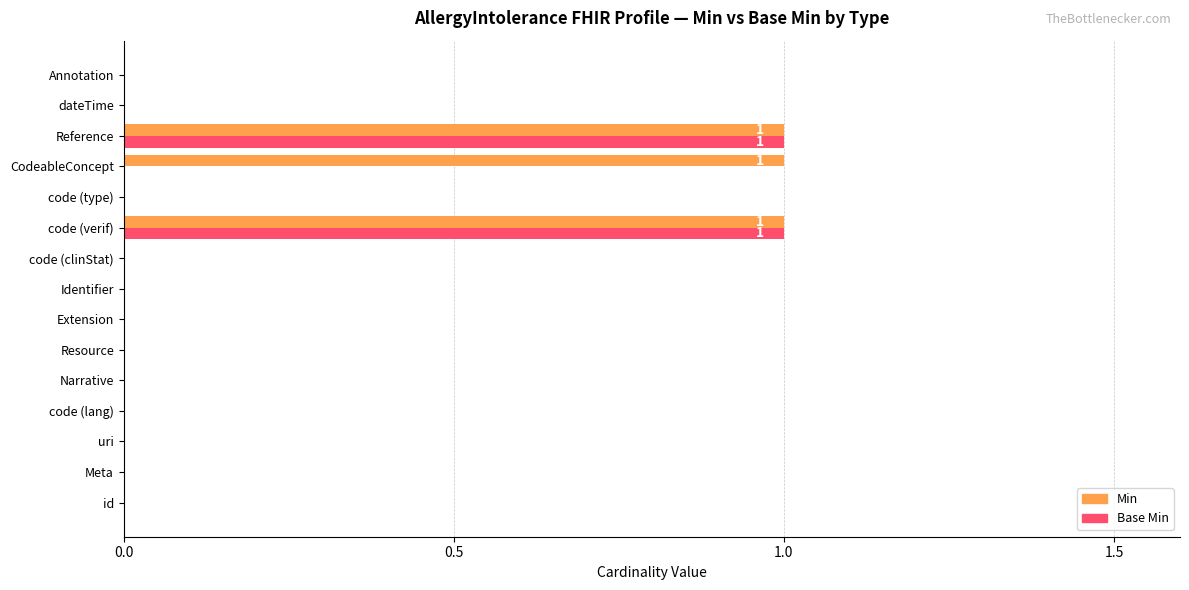

What is the sum of all Min values?

3